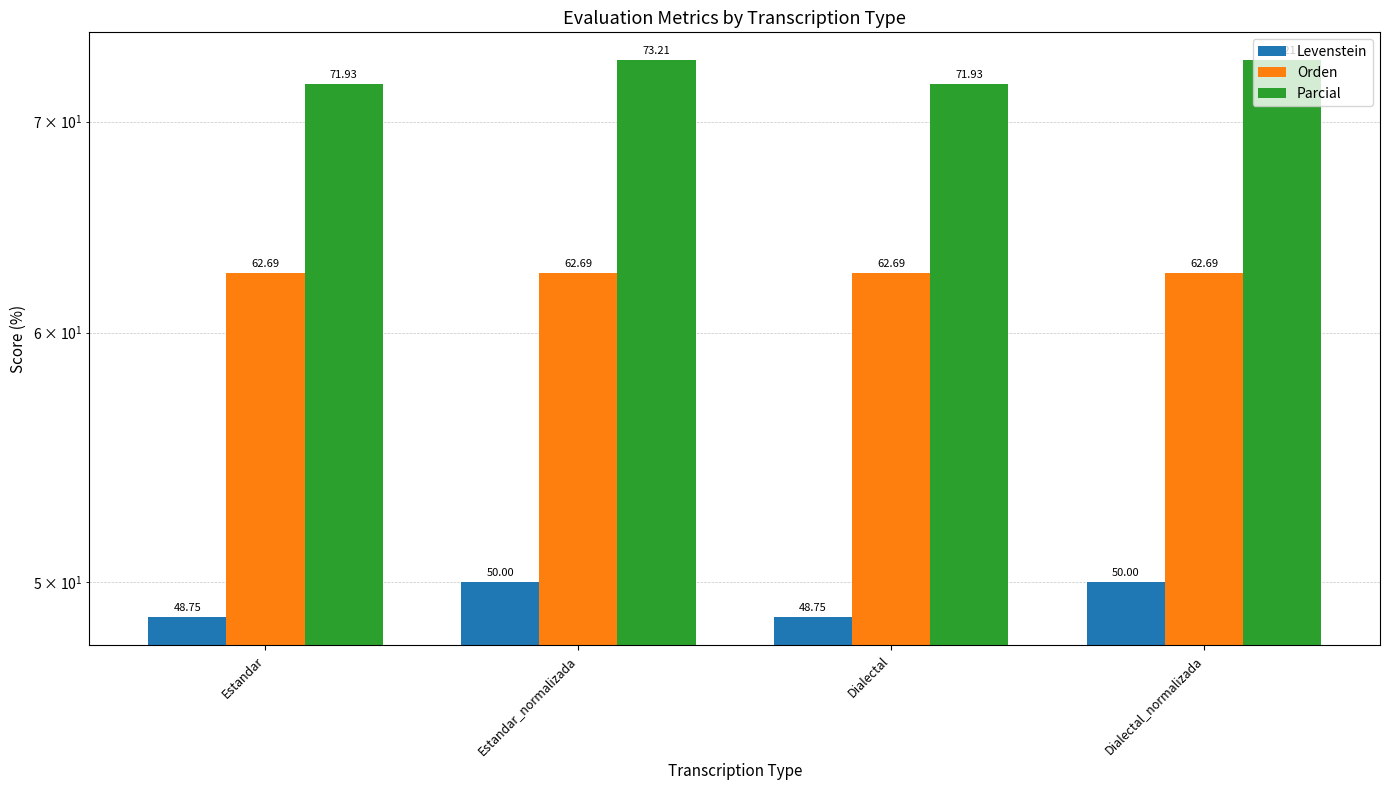

Reading left to right, list all the values displayed in this chart.

Levenstein: 48.8	50.0	48.8	50.0
Orden: 62.7	62.7	62.7	62.7
Parcial: 71.9	73.2	71.9	73.2